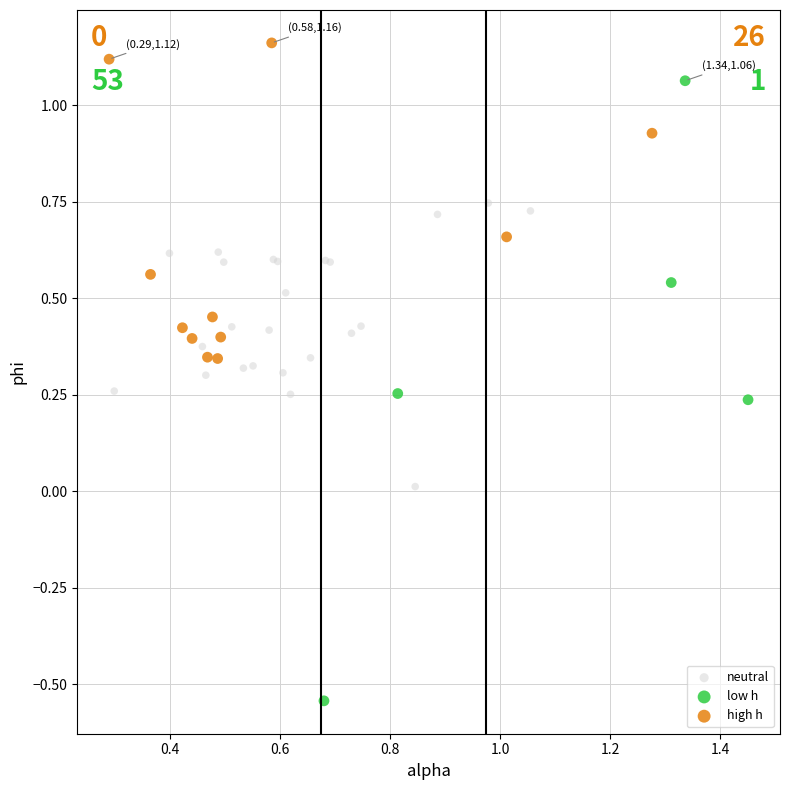

What are all the series names shown in the legend?

neutral, low h, high h